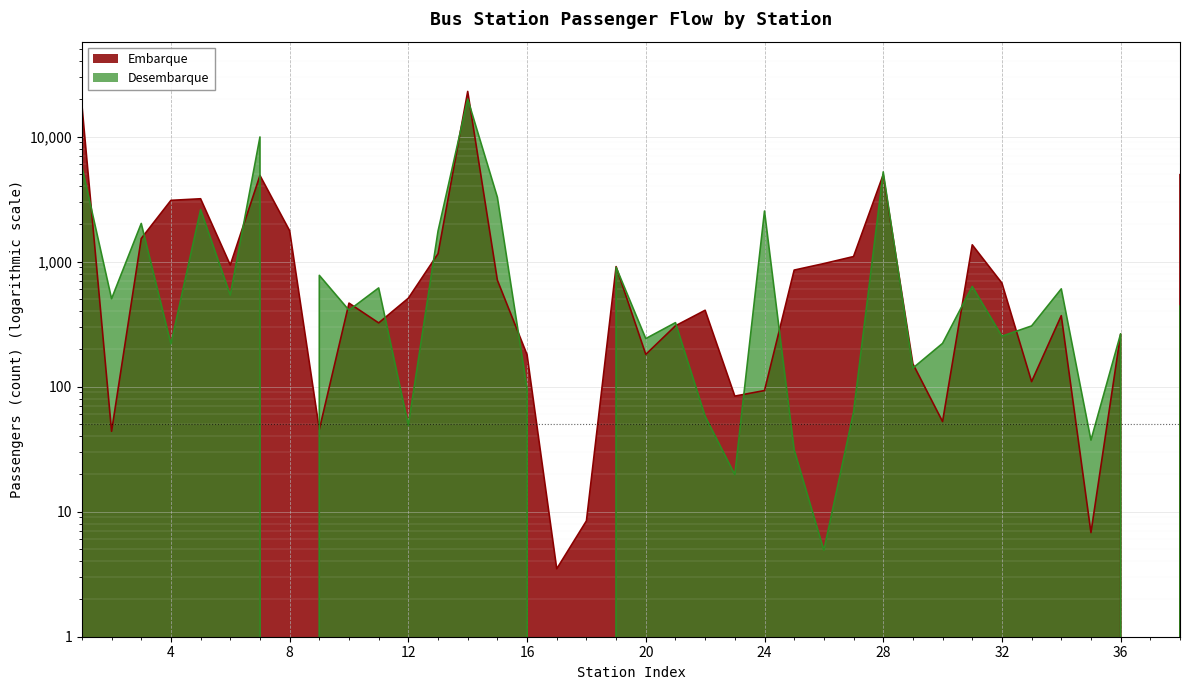

What is the total value across all series at 27?

1160.0